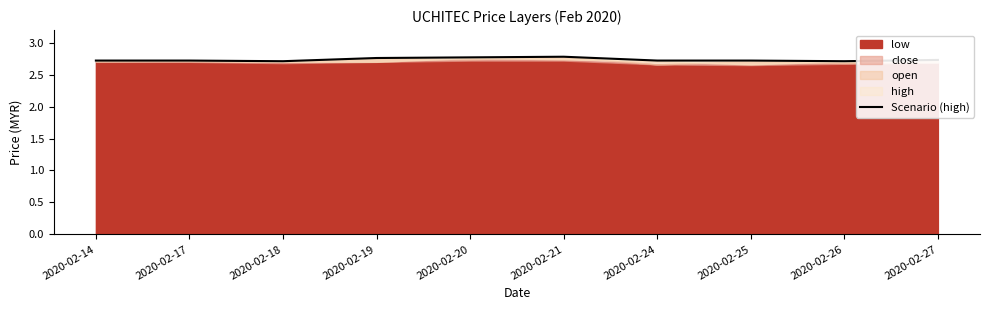

Reading right to left, what are all the values shown in this chart?

2.7	2.7	2.7	2.7	2.8	2.8	2.8	2.7	2.7	2.7